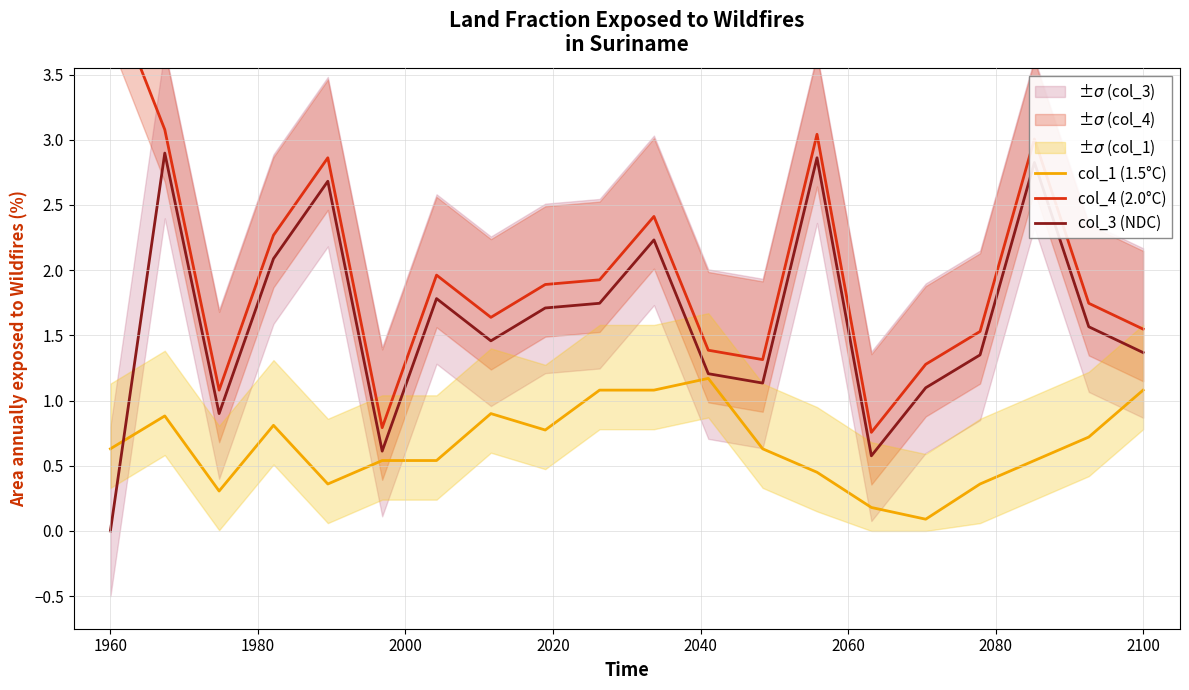

How many times do col_1 (1.5°C) and col_3 (NDC) cross each other?

1